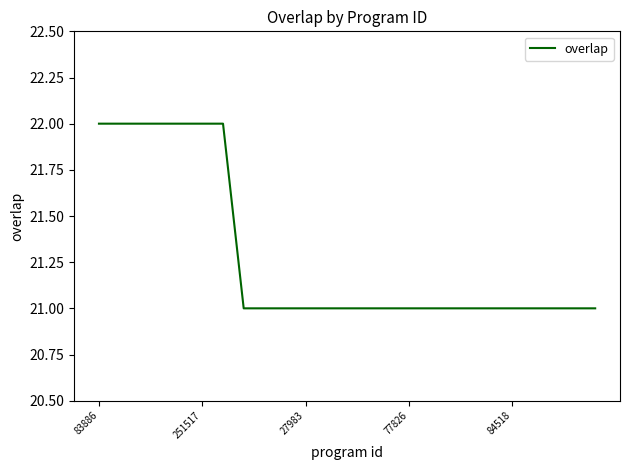

What is the greatest value displayed?

22